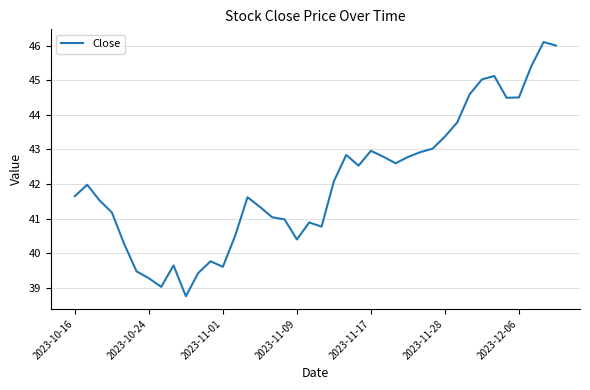

What is the maximum value shown in the chart?

46.1